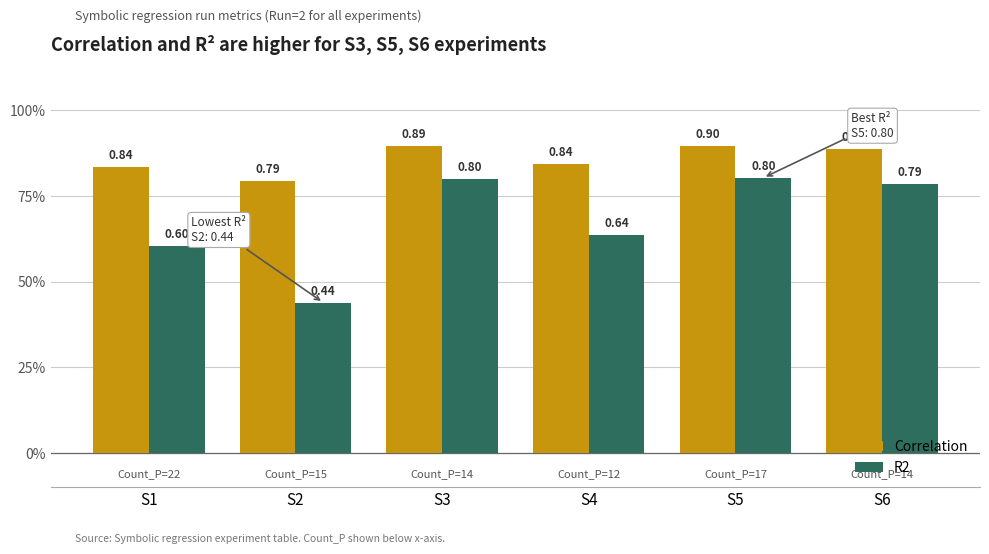

What is the highest value of the Correlation series?

0.9